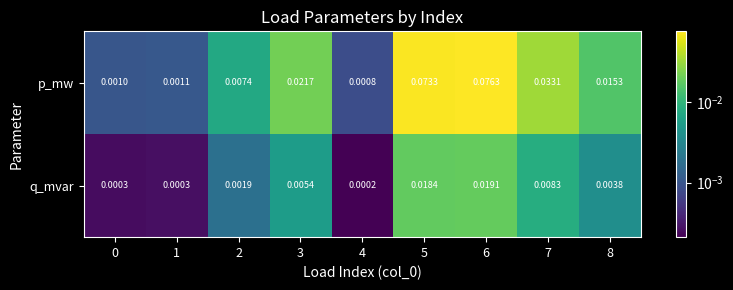

Which series has the largest total across all categories?

p_mw